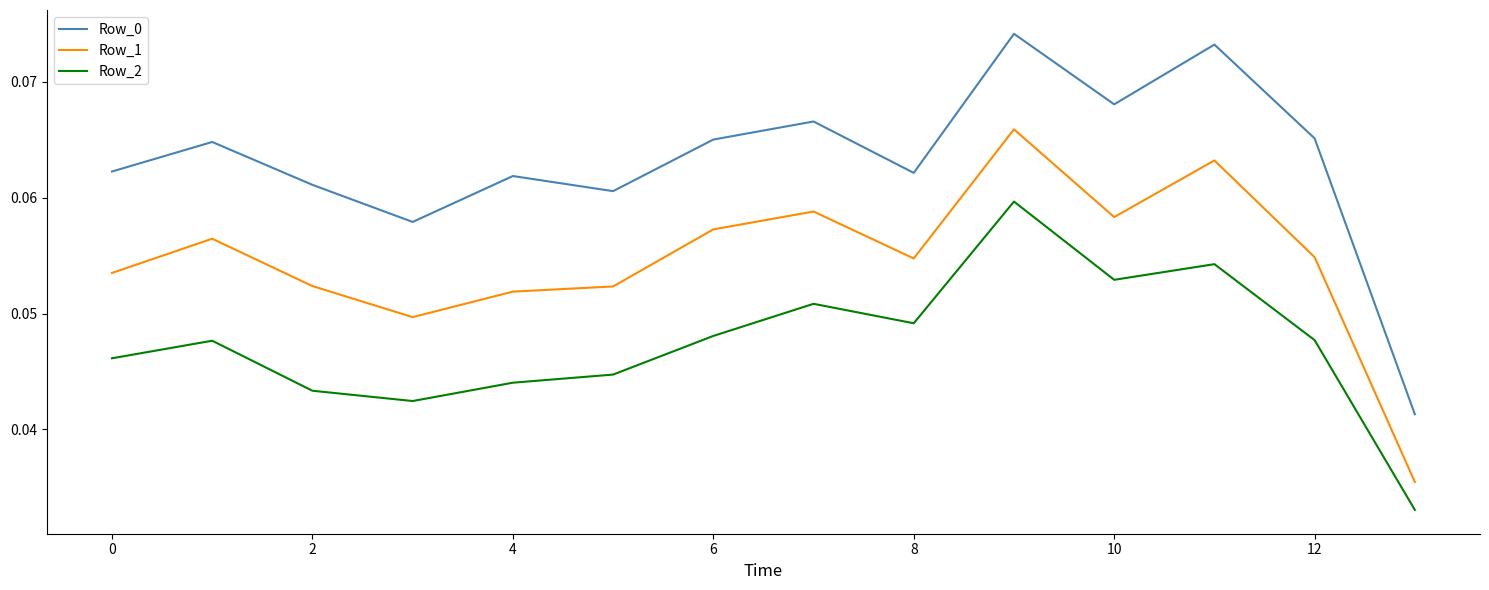

True or false: Row_1 and Row_0 intersect in this chart.

False